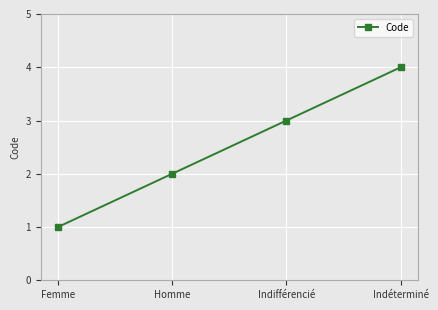

Reading right to left, what are all the values shown in this chart?

4	3	2	1